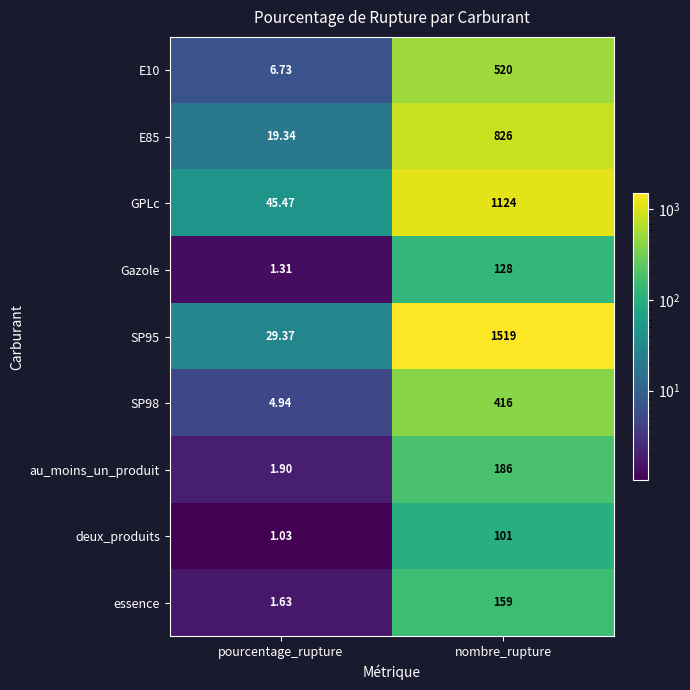

What is the spread (max minus min) of values at pourcentage_rupture?

44.4